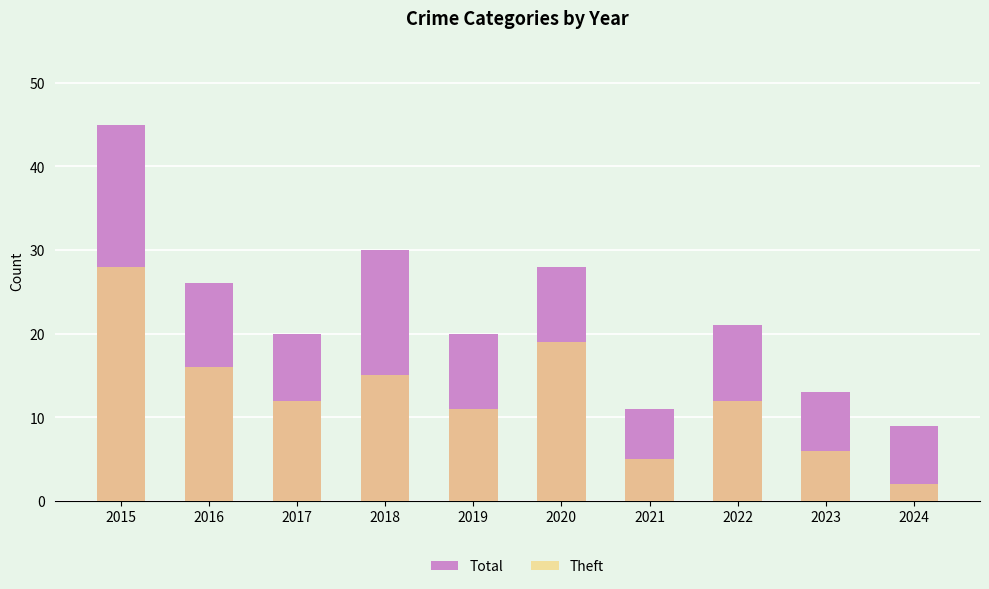

How many data points in Theft are less than 12?

4